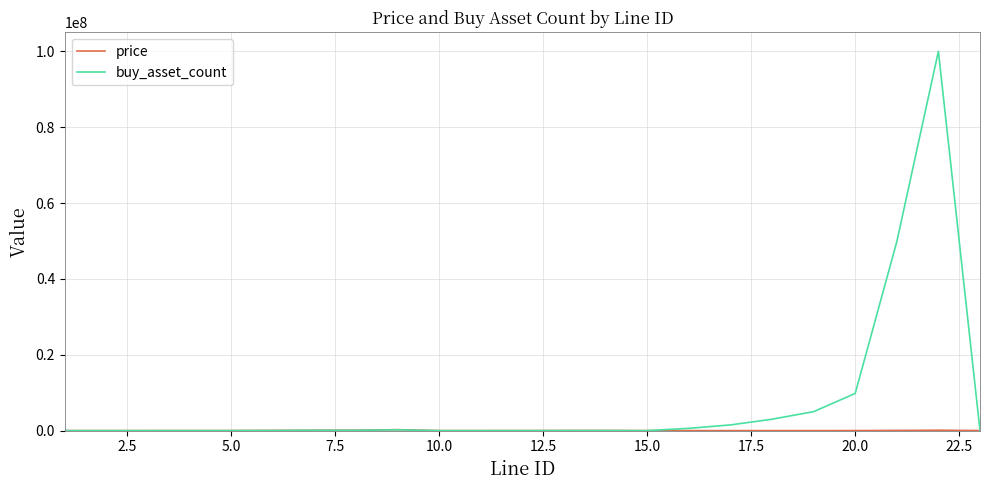

Which series has the largest total across all categories?

buy_asset_count